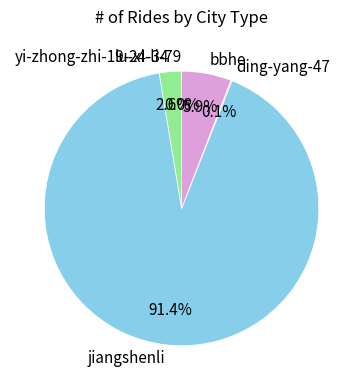

Which slice is the largest?

jiangshenli